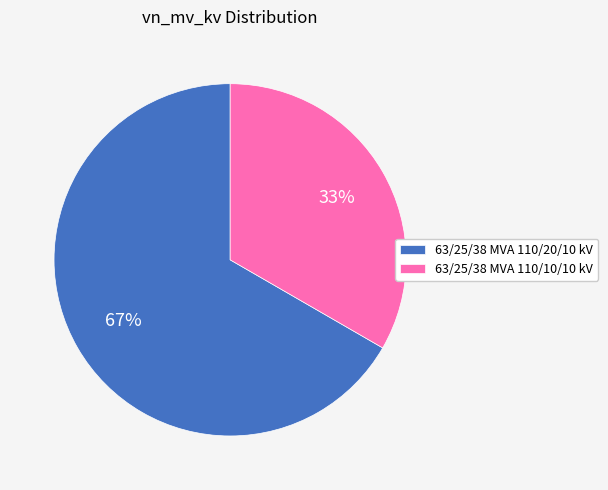

Does any single category account for the majority?

Yes